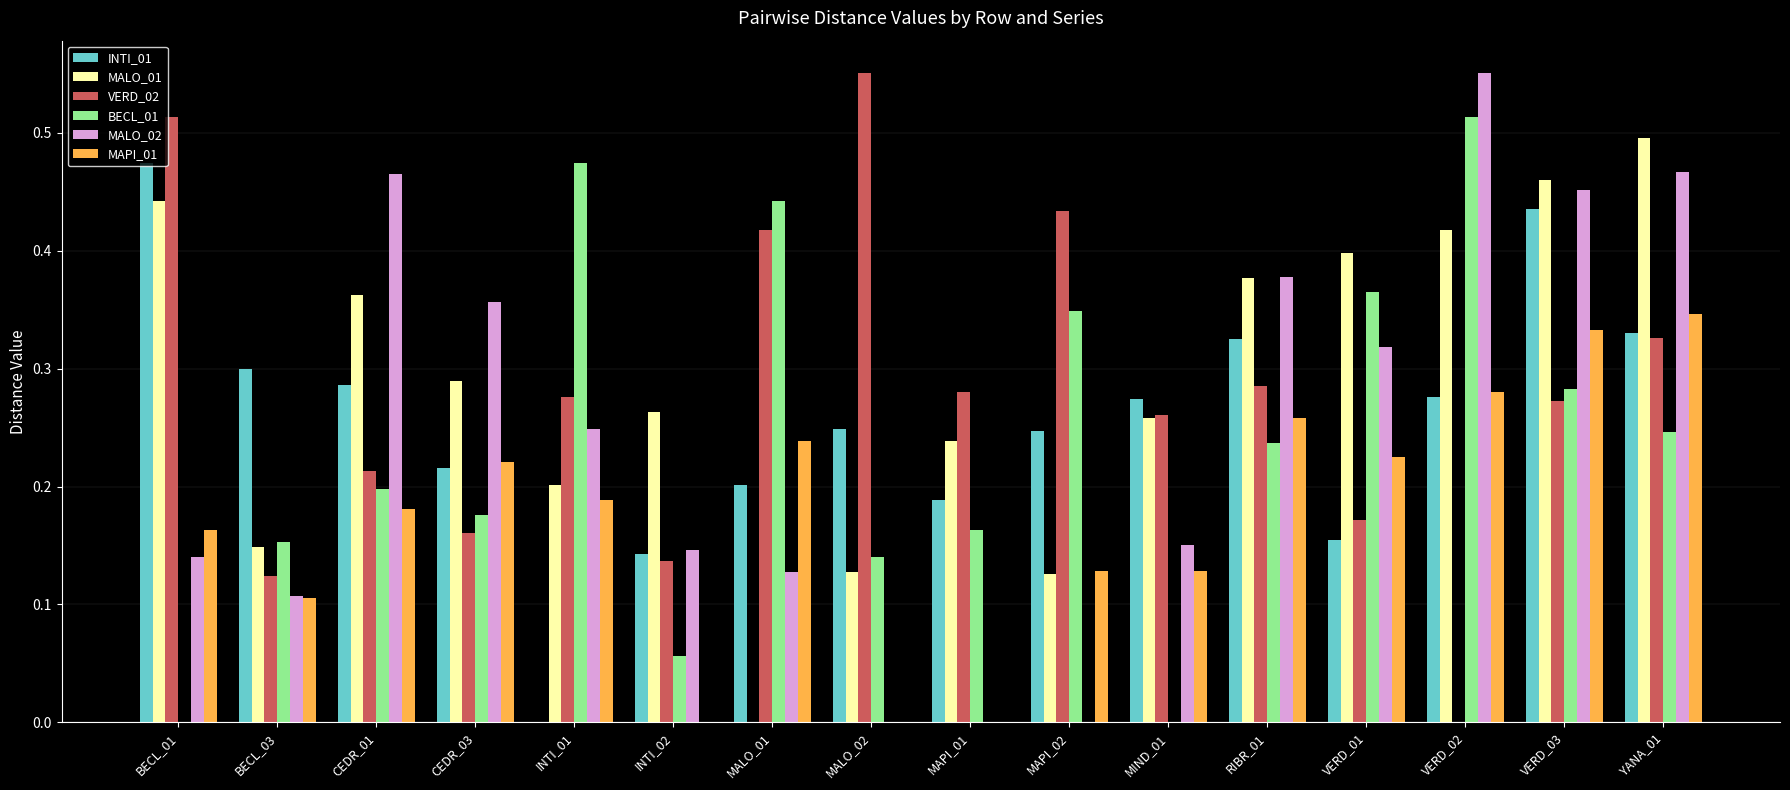

What is the sum of all BECL_01 values?

3.8